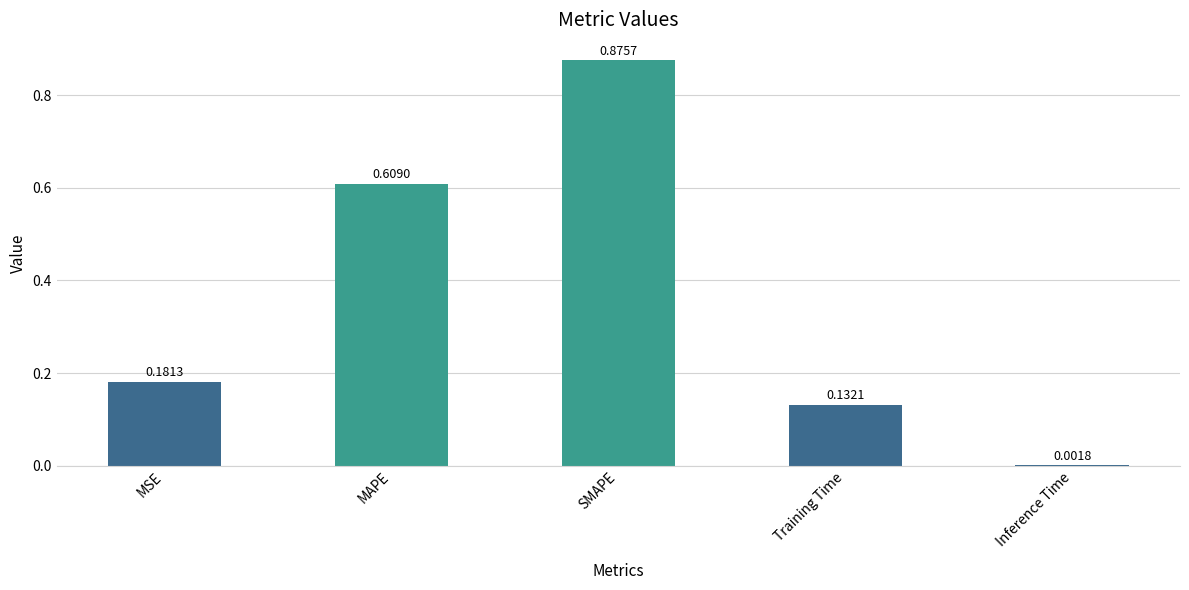

What is the sum of all values?

1.8